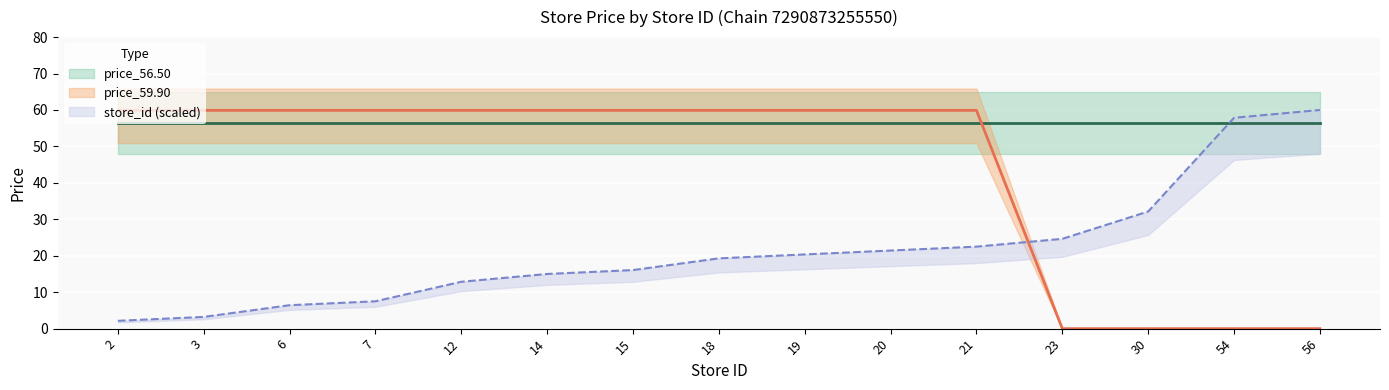

What is the value of the store_id point at the 7th from the left?

16.1